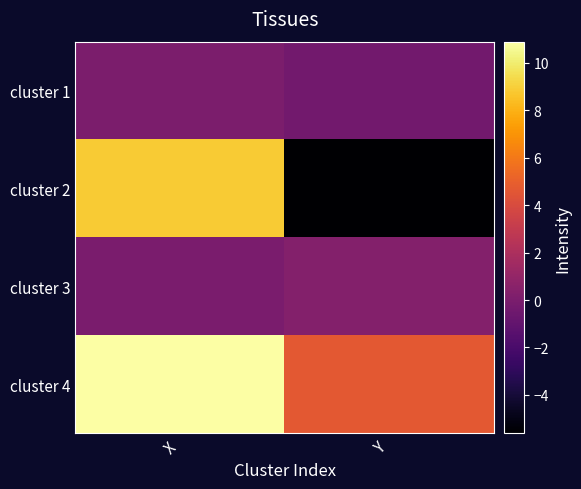

Reading left to right, list all the values displayed in this chart.

cluster 1: X=0.0	Y=-0.3
cluster 2: X=8.8	Y=-5.6
cluster 3: X=-0.0	Y=0.3
cluster 4: X=10.9	Y=4.7